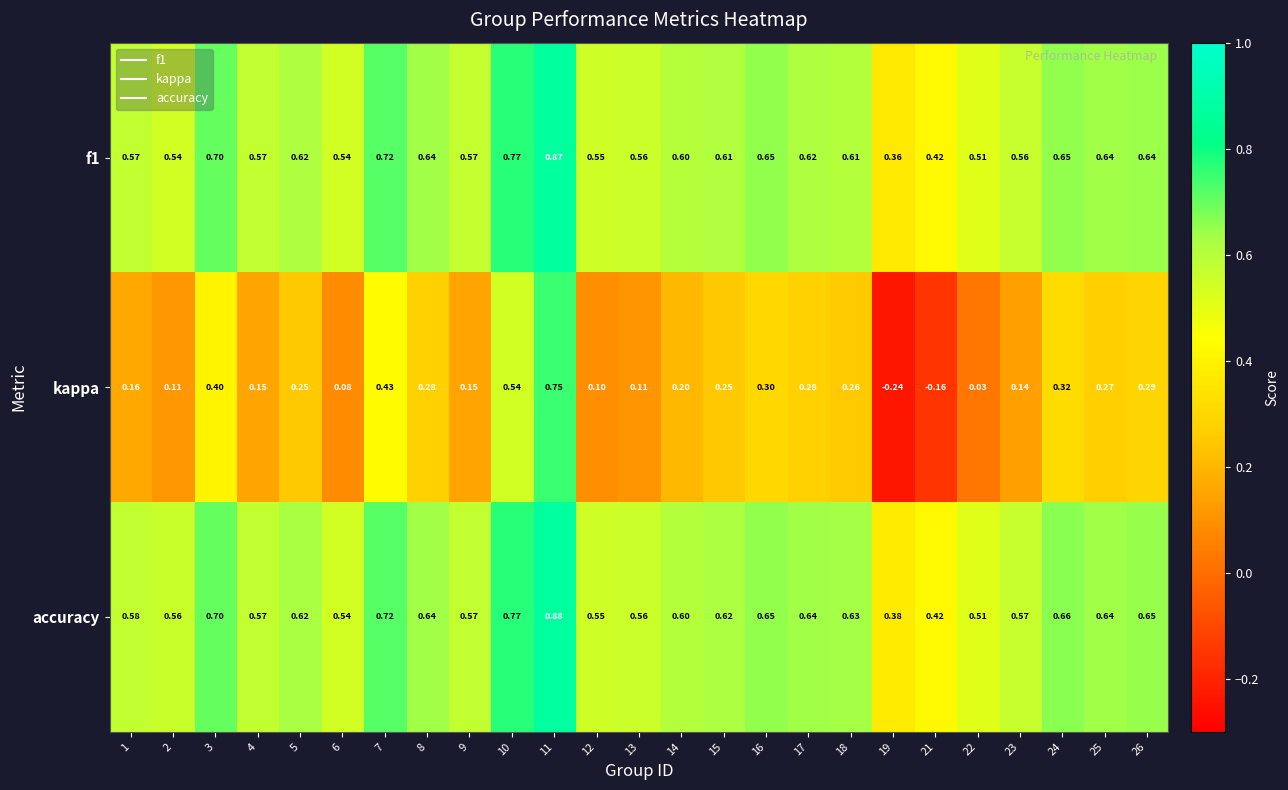

How many data points does each series have?

25